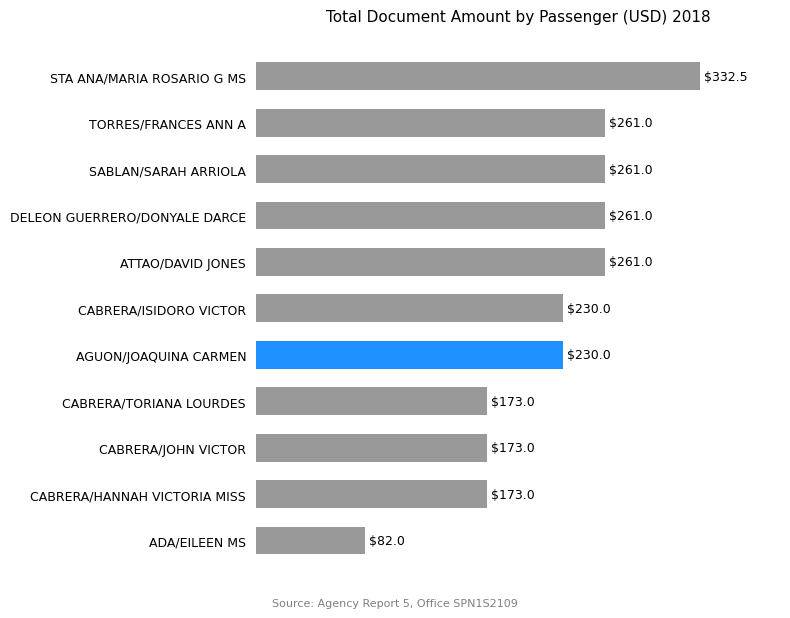

Reading bottom to top, list all the values displayed in this chart.

82.0	173.0	173.0	173.0	230.0	230.0	261.0	261.0	261.0	261.0	332.5